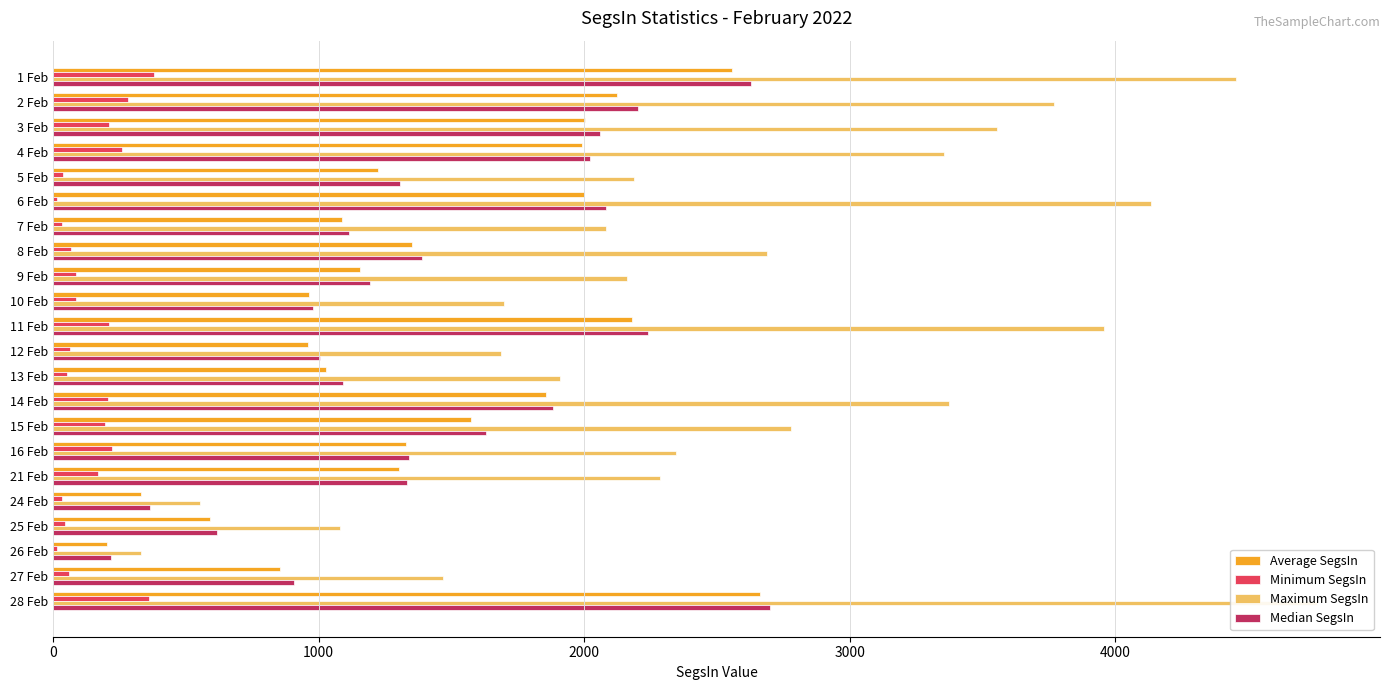

How many distinct data groups are displayed?

4